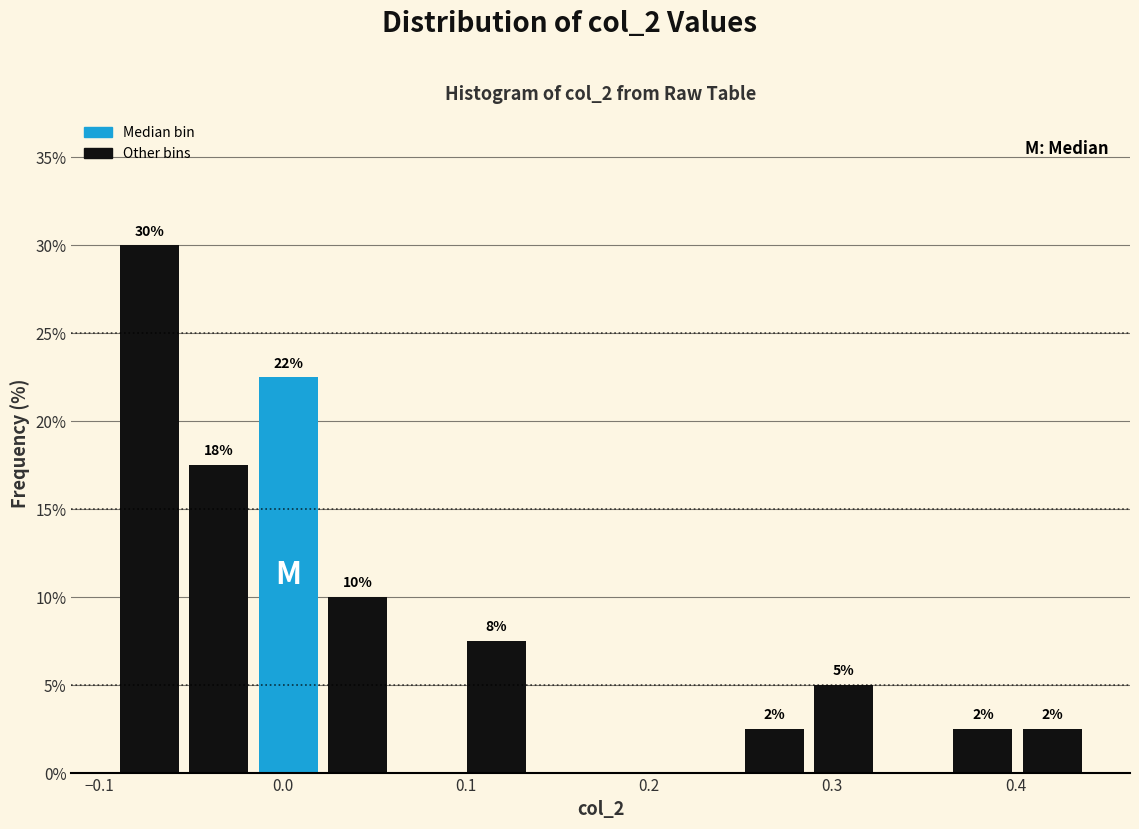

Read against the x-axis, roughly where is the centre of the tallest bar?

-0.07